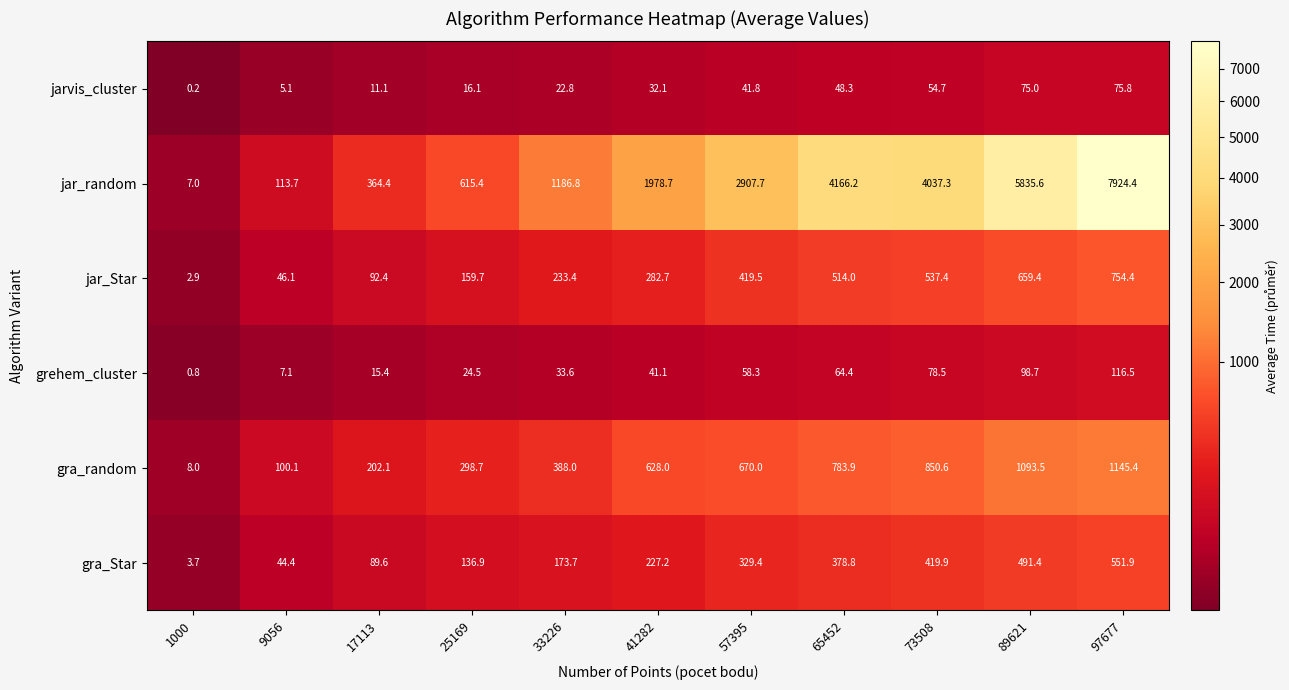

At 41282, list the series in order from smallest to largest.

jarvis_cluster, grehem_cluster, gra_Star, jar_Star, gra_random, jar_random